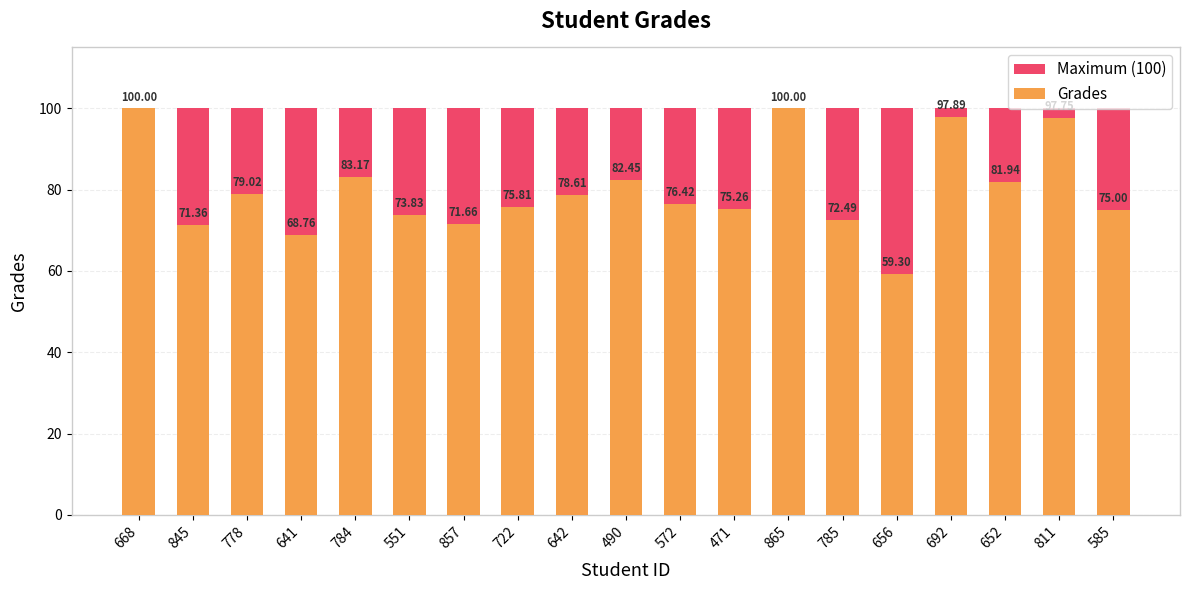

Which series has the widest spread of values?

Grades